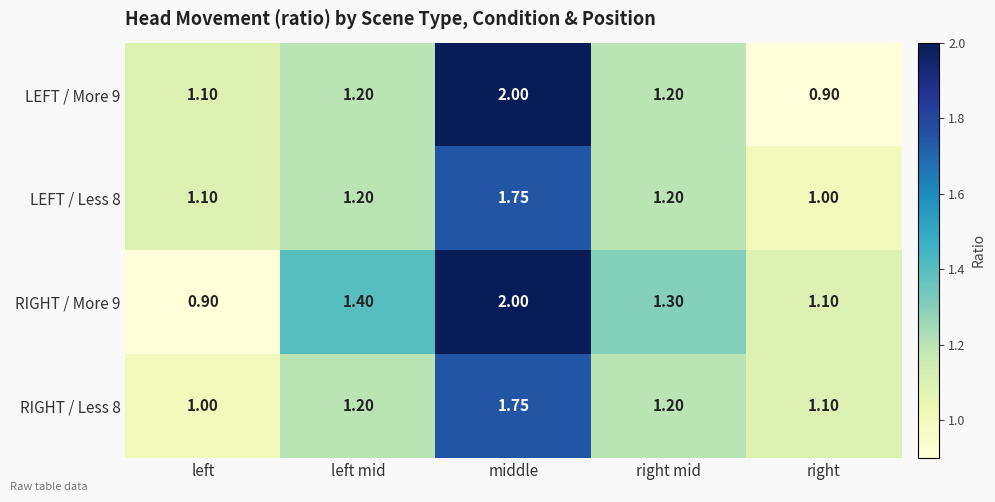

At which label does LEFT / More 9 reach its peak?

middle